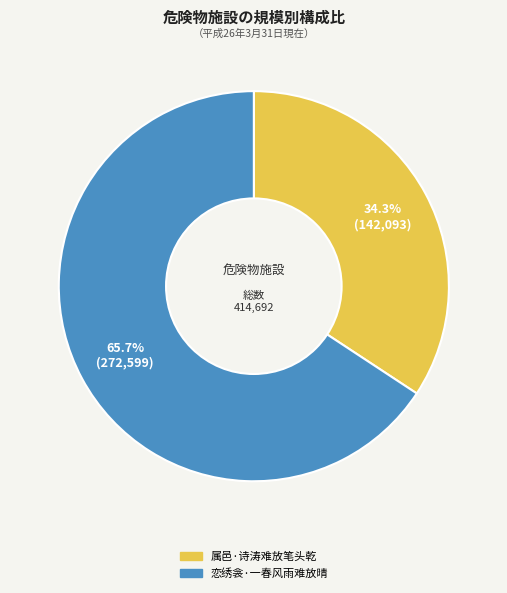

Which slice is the largest?

恋绣衾·一春风雨难放晴